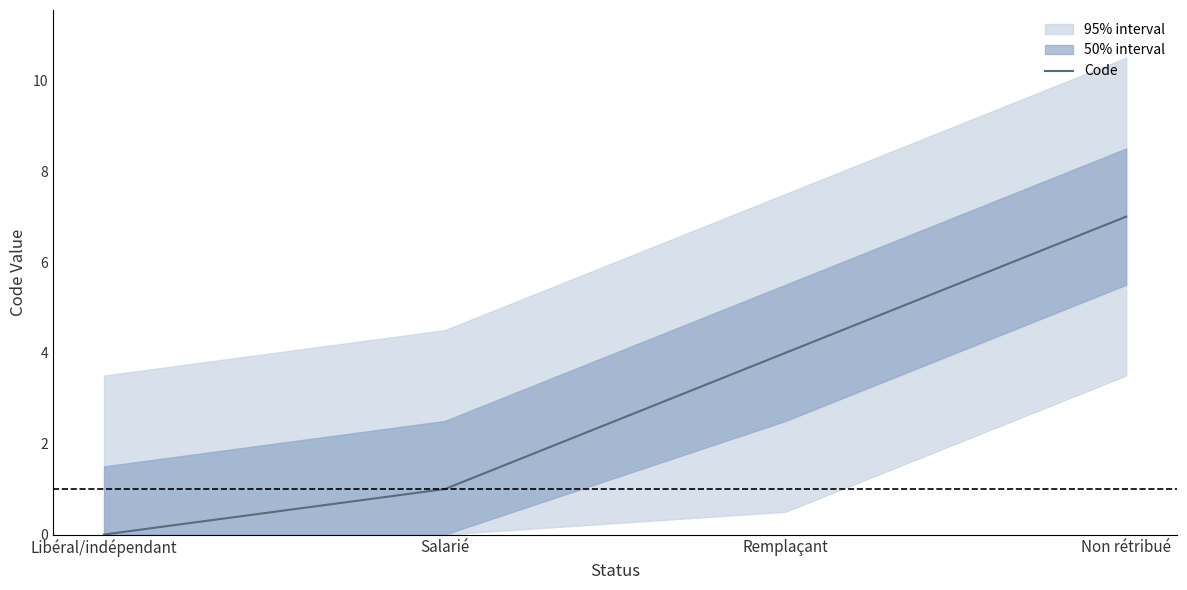

What is the difference between the values at Salarié and Remplaçant?

3